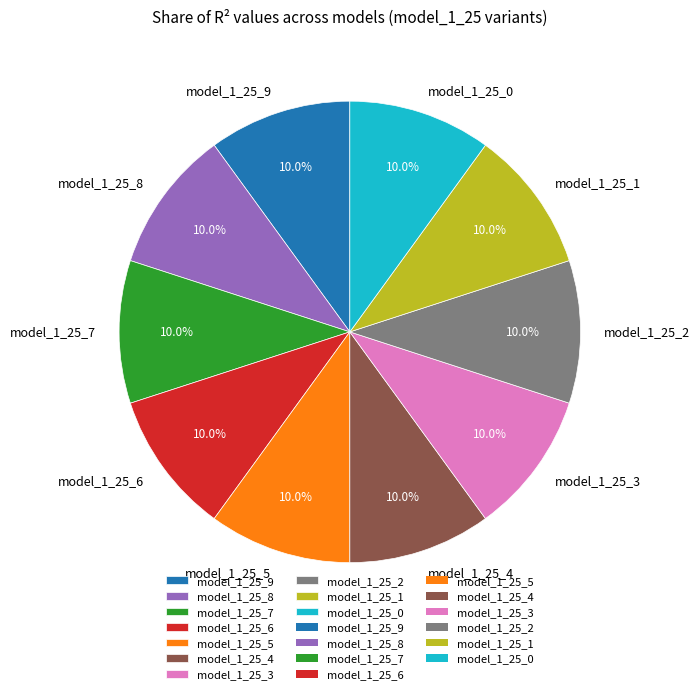

Is it true that model_1_25_7 is 10% of the pie?

True